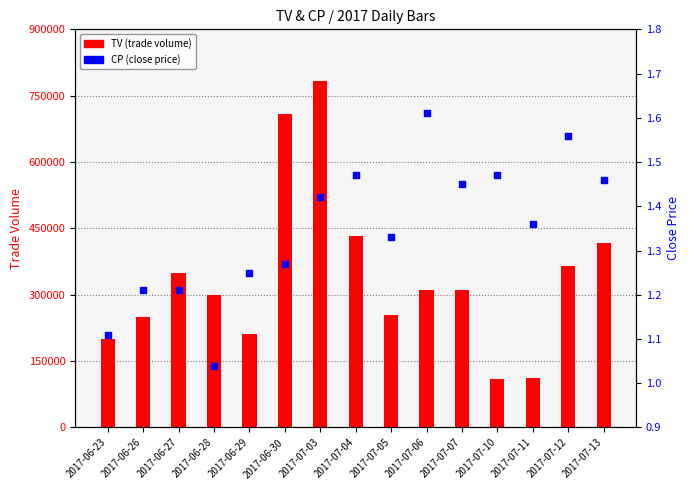

At which category is the sum across all series the highest?

2017-07-03